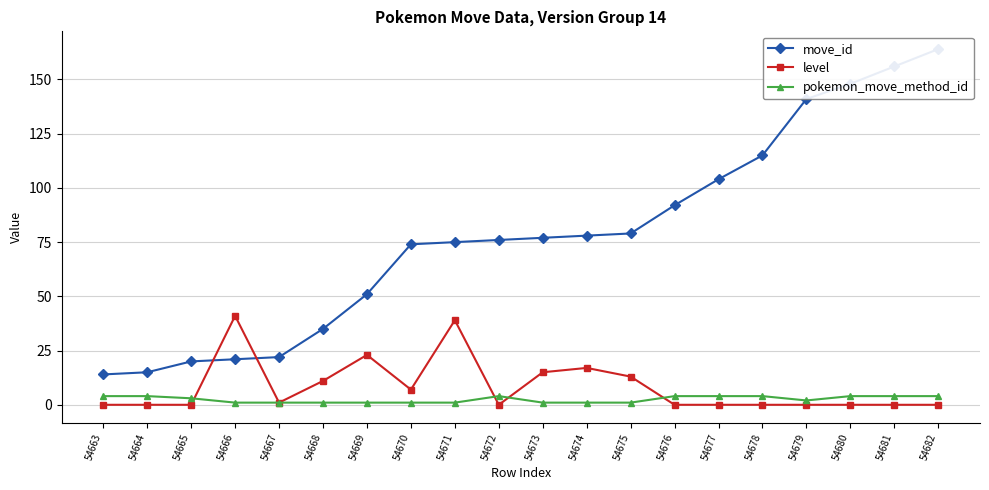

Where do level and pokemon_move_method_id first cross each other?

54665 and 54666